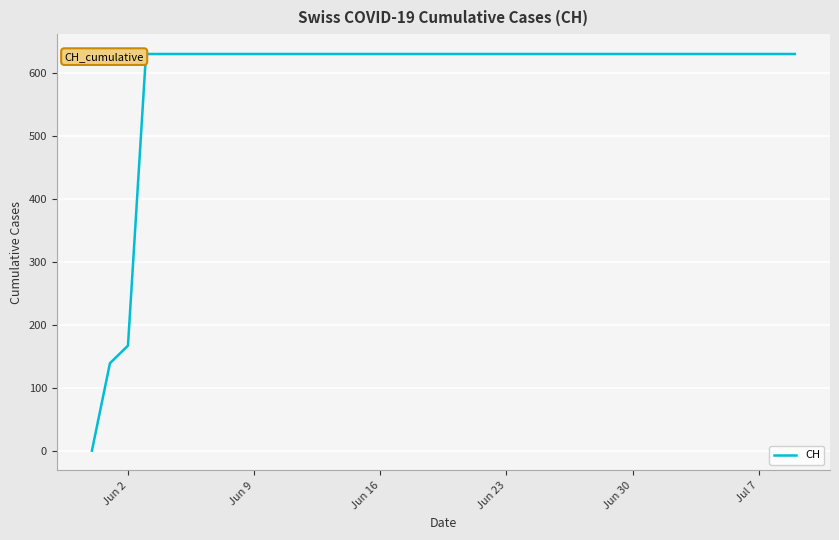

What is the maximum value shown in the chart?

631